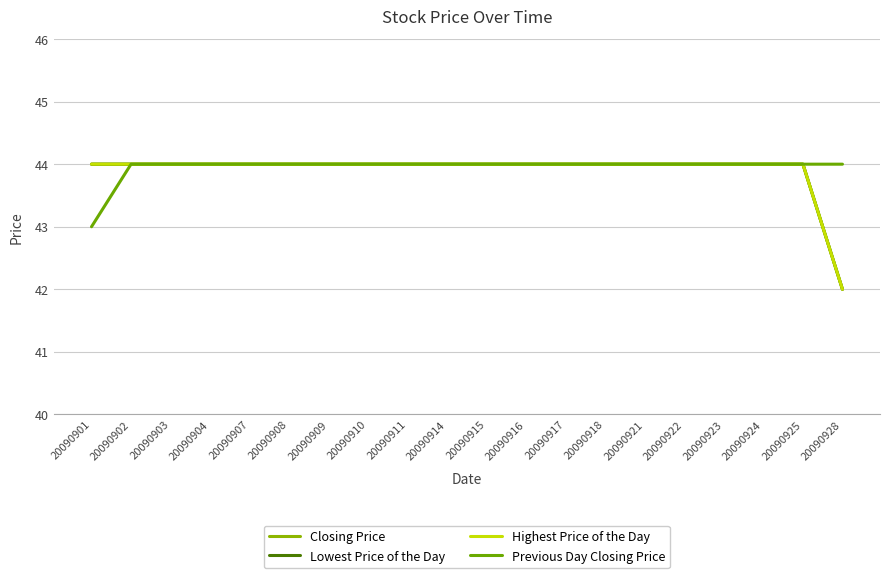

Is this an area chart (filled region under the line)?

No